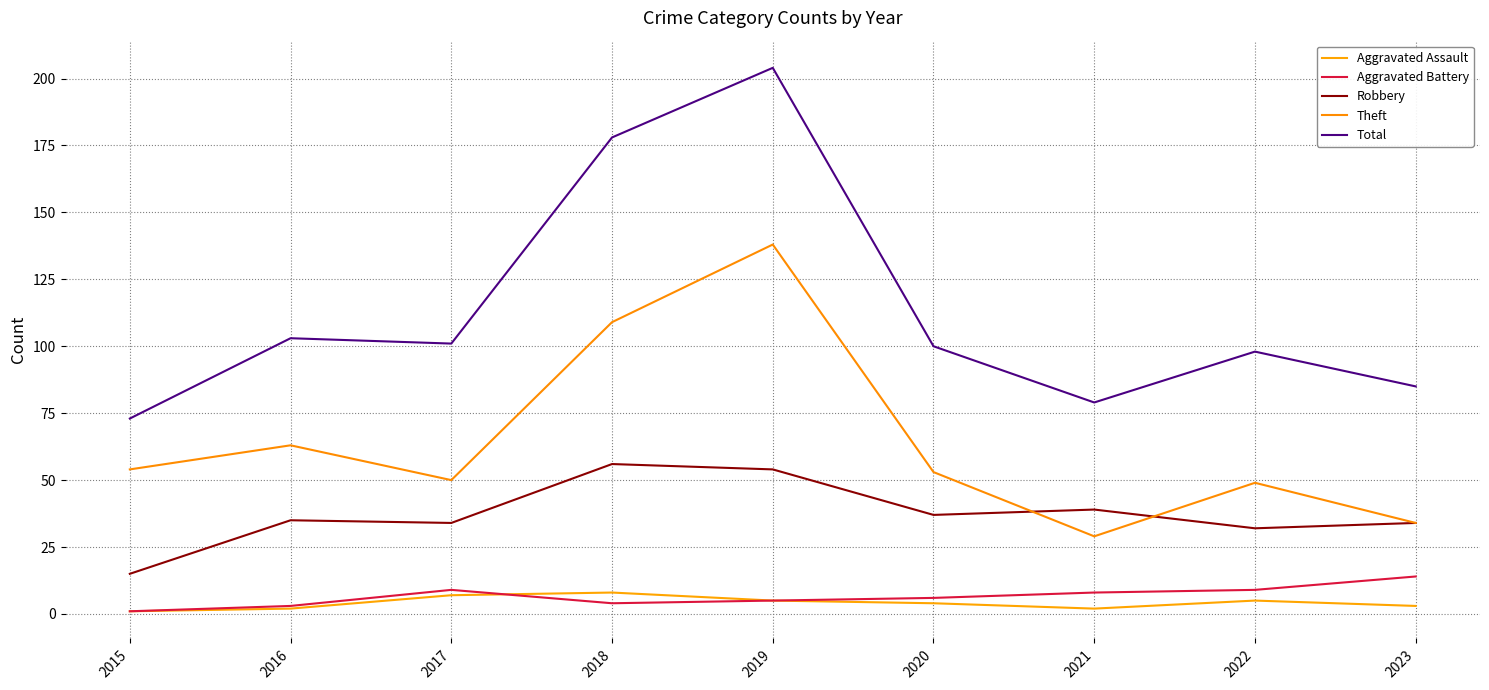

Does the chart display data point markers on the line(s)?

No